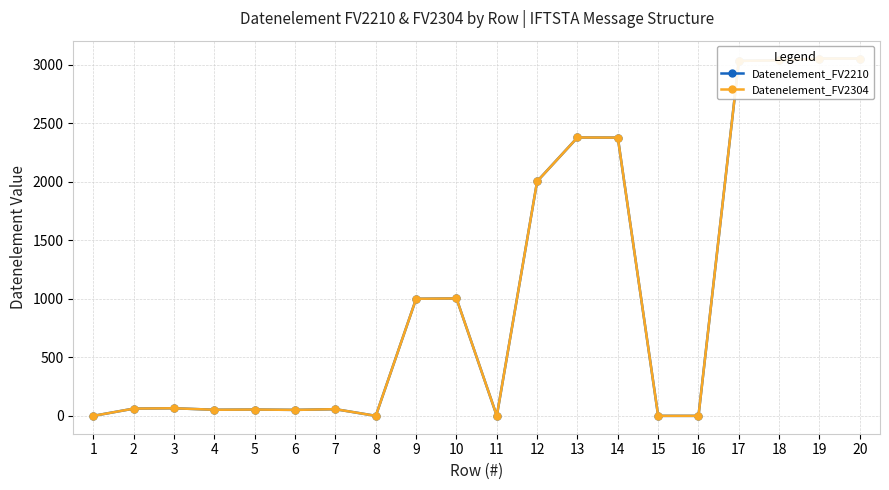

Which series has the largest range (max minus min)?

Datenelement_FV2210